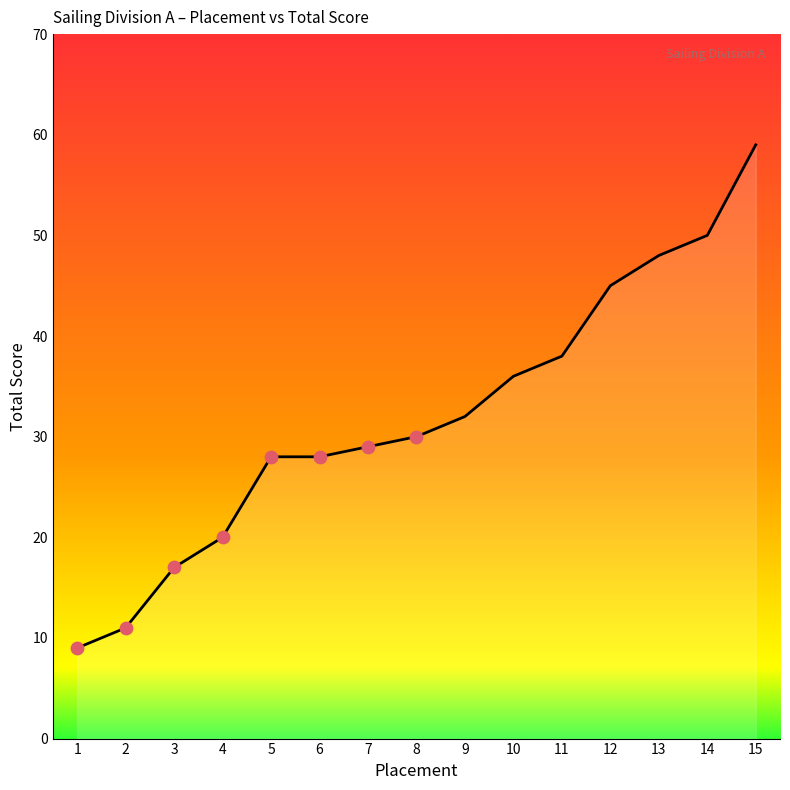

Between 2 and 9, which is larger?

9